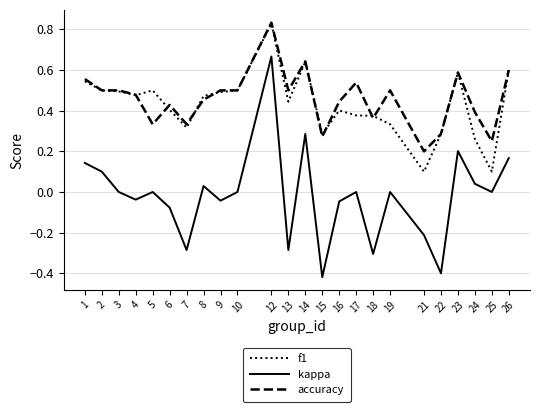

Which category has the highest value in the accuracy series?

12